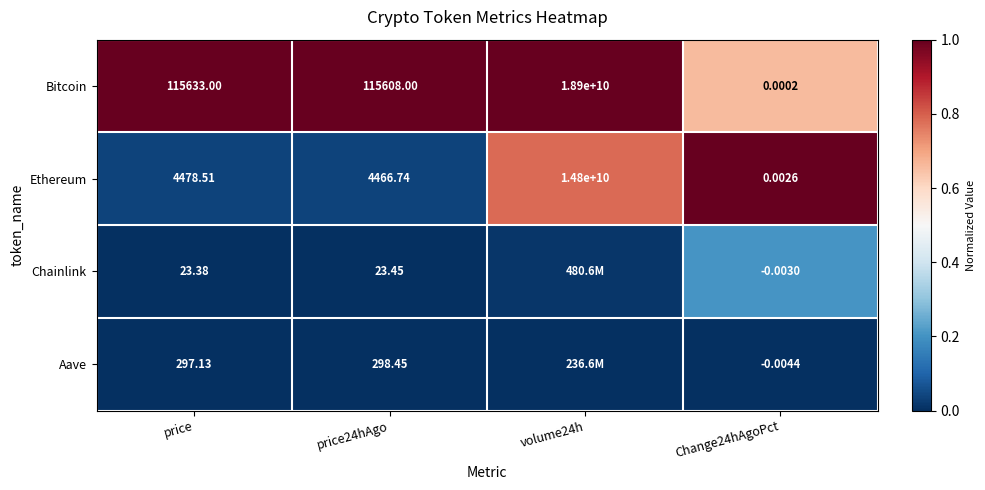

Between price24hAgo and Change24hAgoPct, which series saw the biggest shift?

Bitcoin